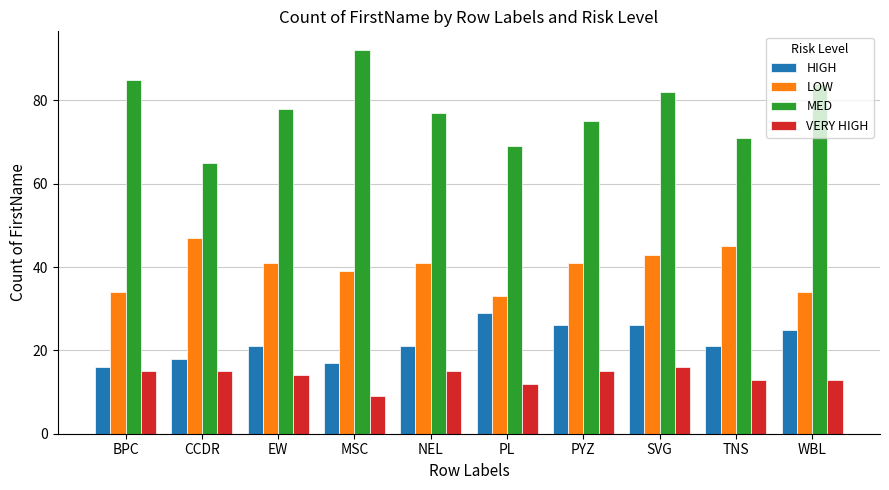

What is the greatest value displayed?

92